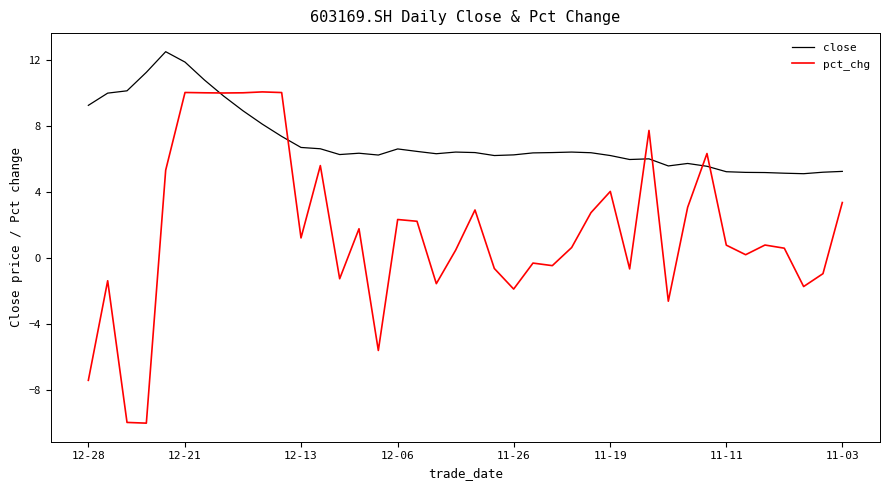

How many values in the pct_chg series are below 0?

15